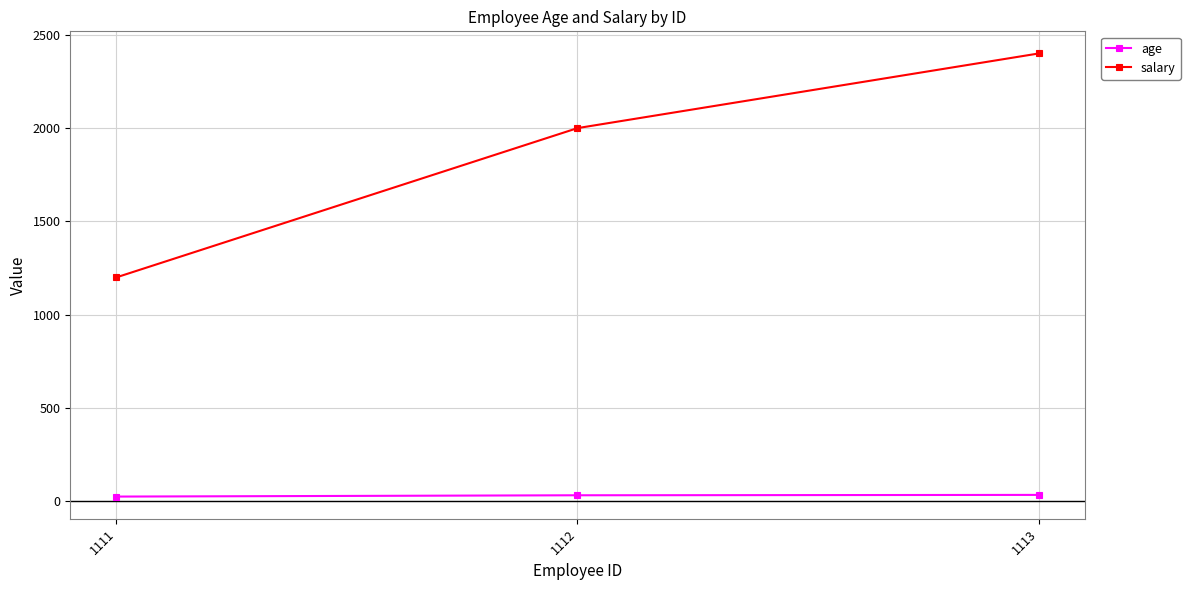

What is the greatest value displayed?

2400